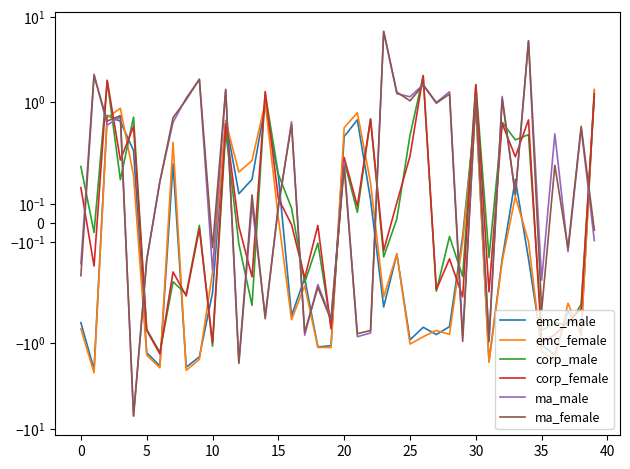

The ma_male series shows 0.6 at 16. True or false?

True